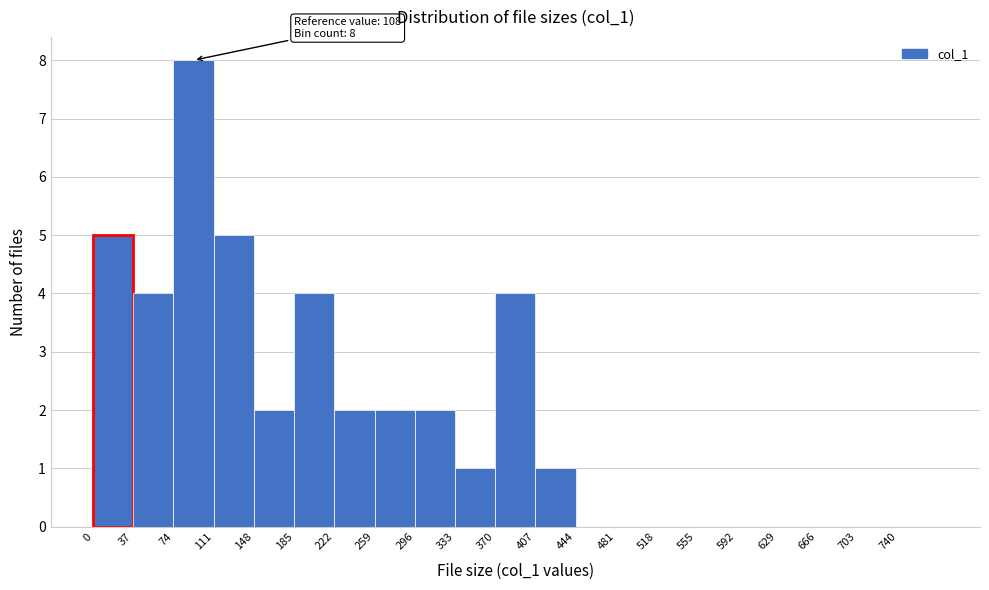

Which range on the x-axis has the tallest bar?

74 to 111